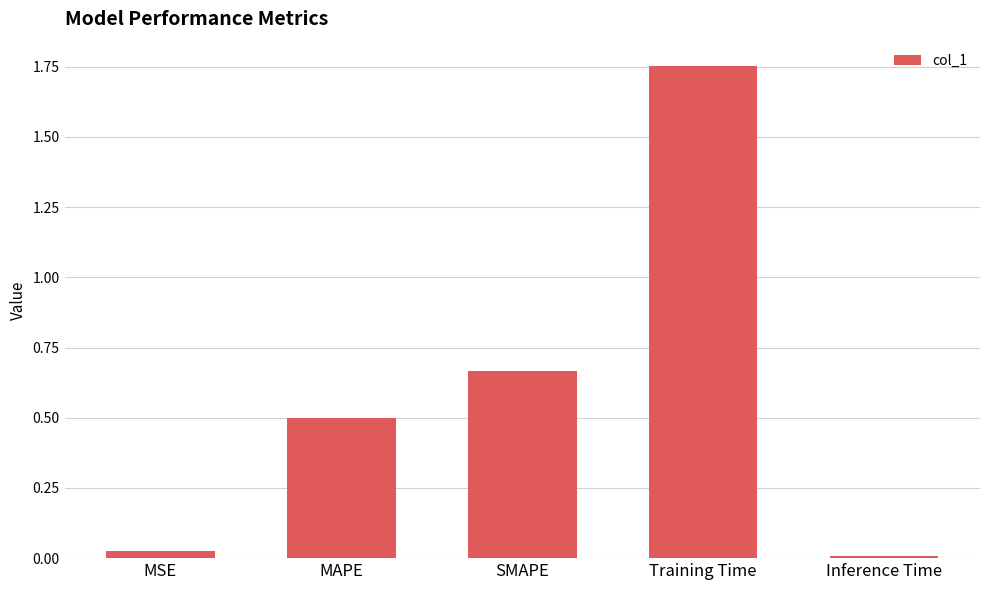

List the labels in order of value, largest first.

Training Time, SMAPE, MAPE, MSE, Inference Time